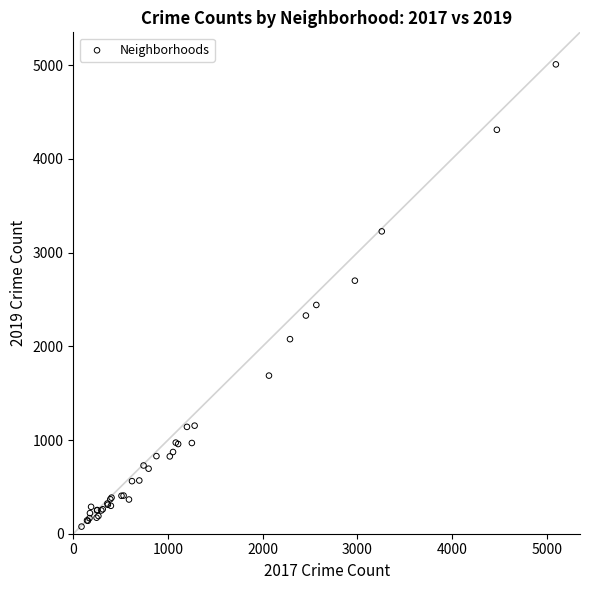

What Y value in the scatter plot is closest to 2542?

2441